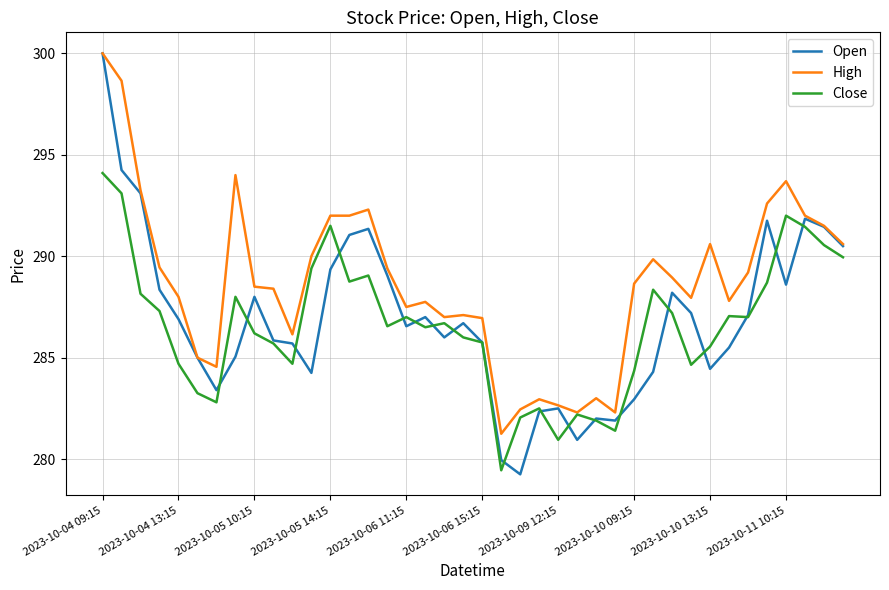

Which series has the largest total across all categories?

High